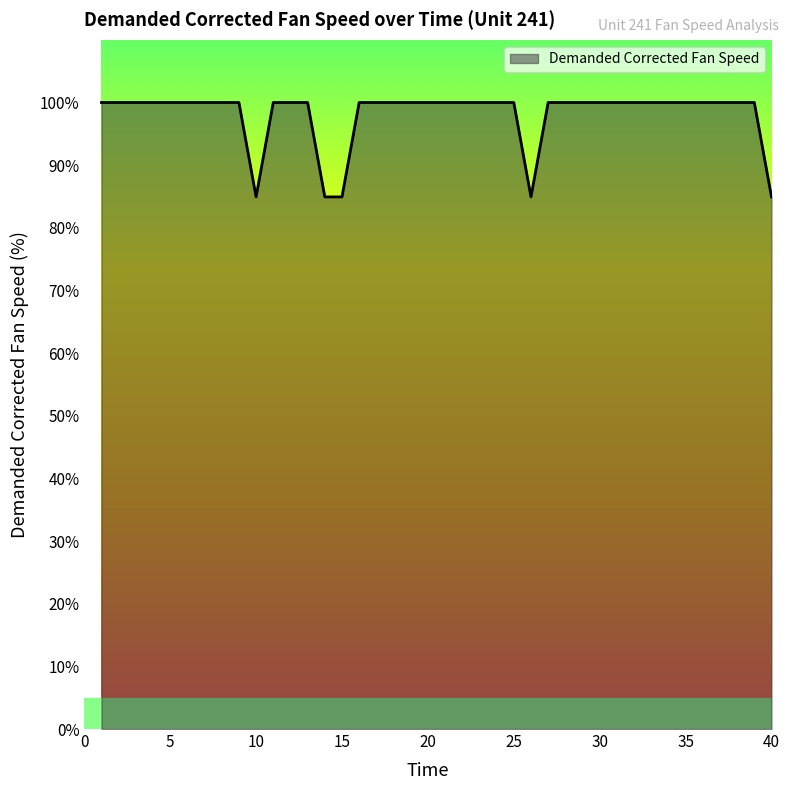

What is the maximum value shown in the chart?

100.0